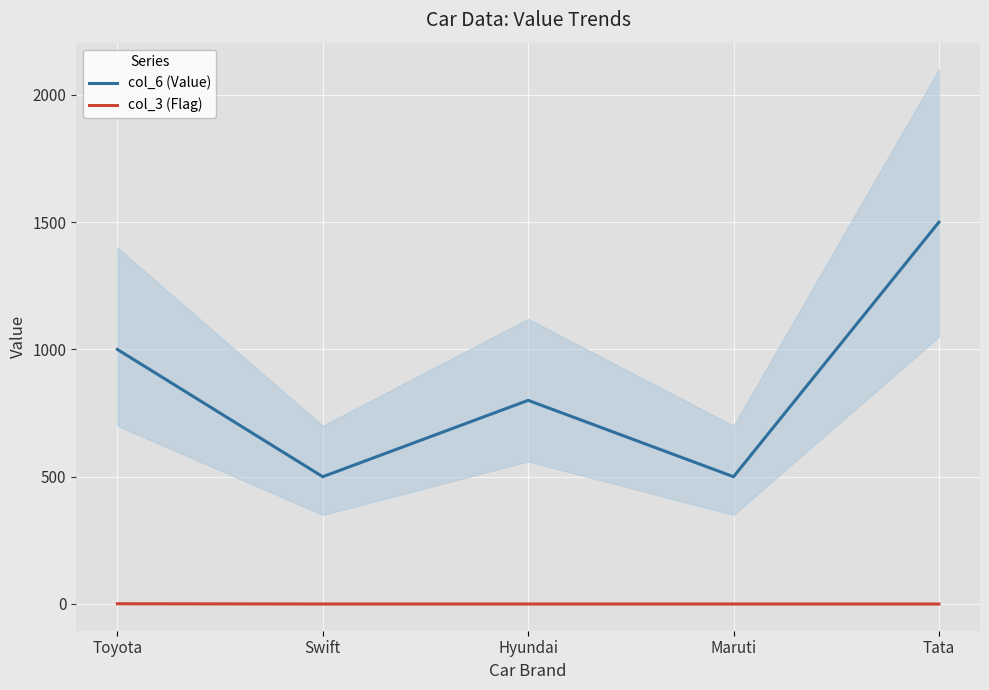

Which series changed the most between Swift and Hyundai?

col_6 (Value)